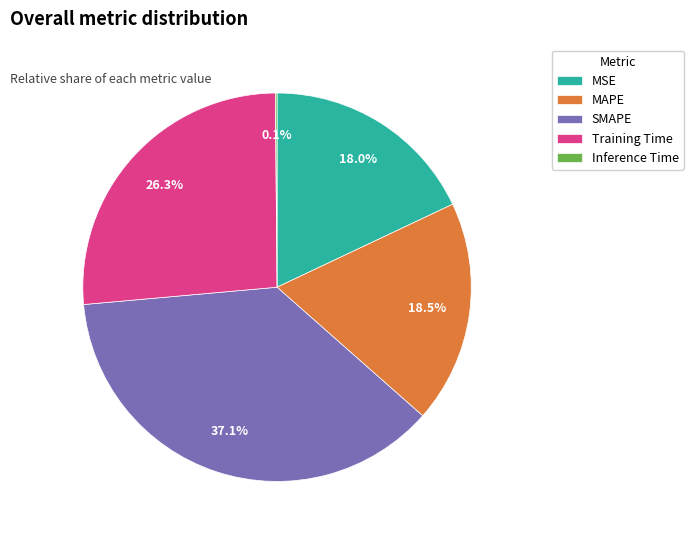

To the nearest percent, what portion does SMAPE represent?

37%